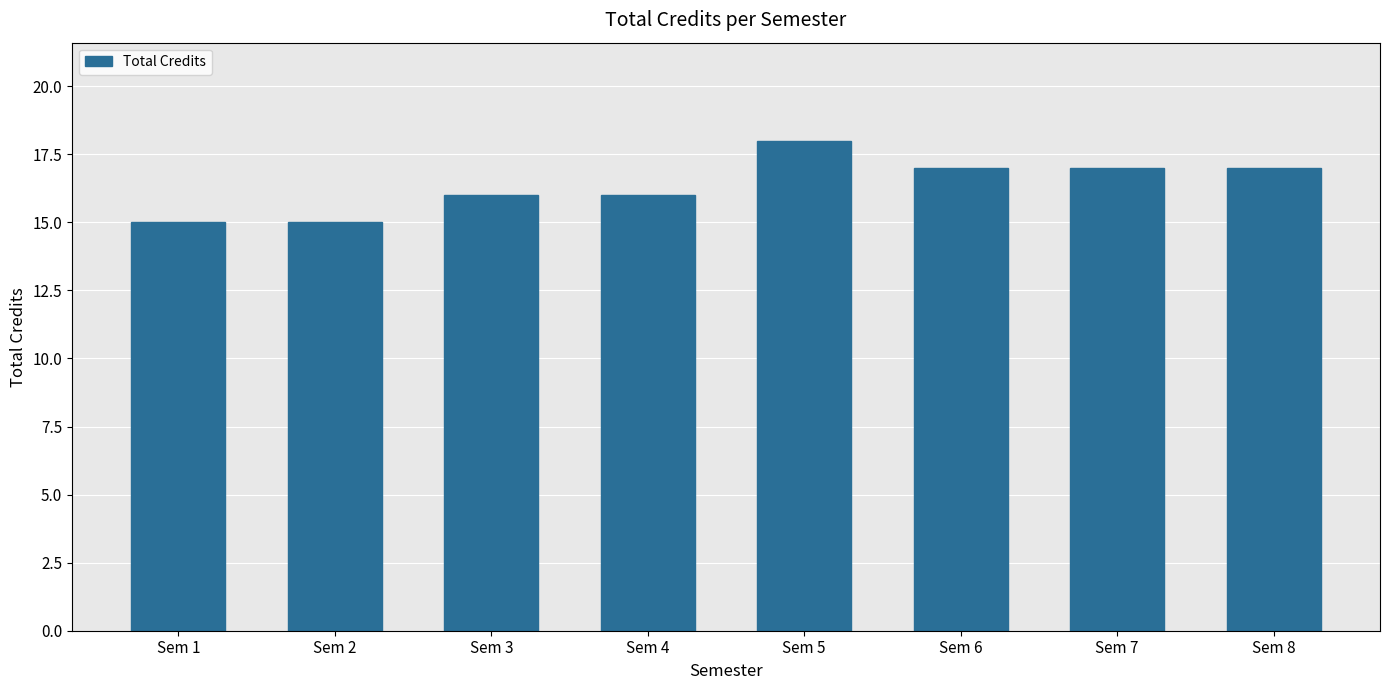

How many bars are there in total?

8